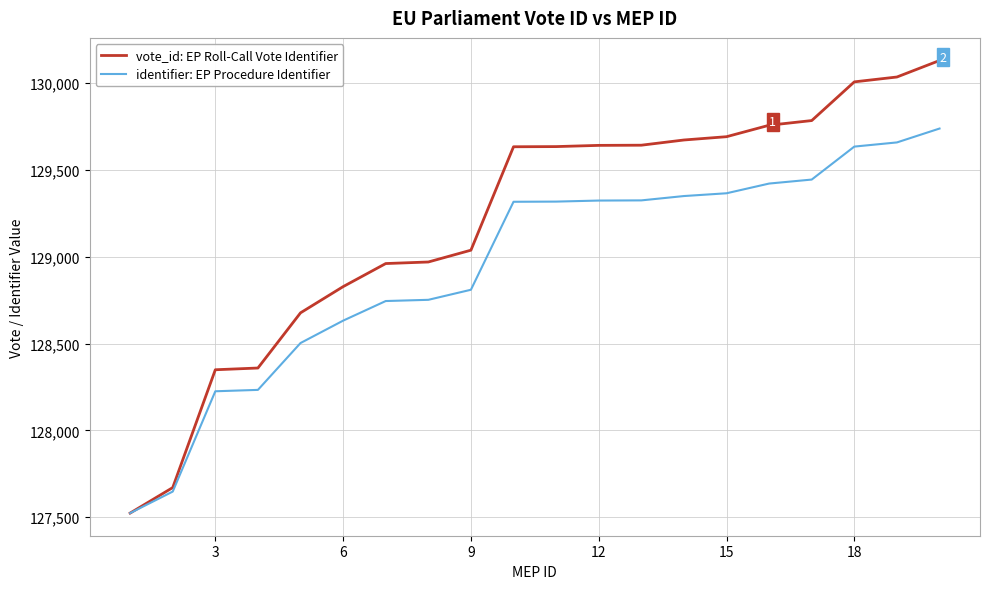

Rank the series by their average value, from lowest to highest.

identifier: EP Procedure Identifier, vote_id: EP Roll-Call Vote Identifier